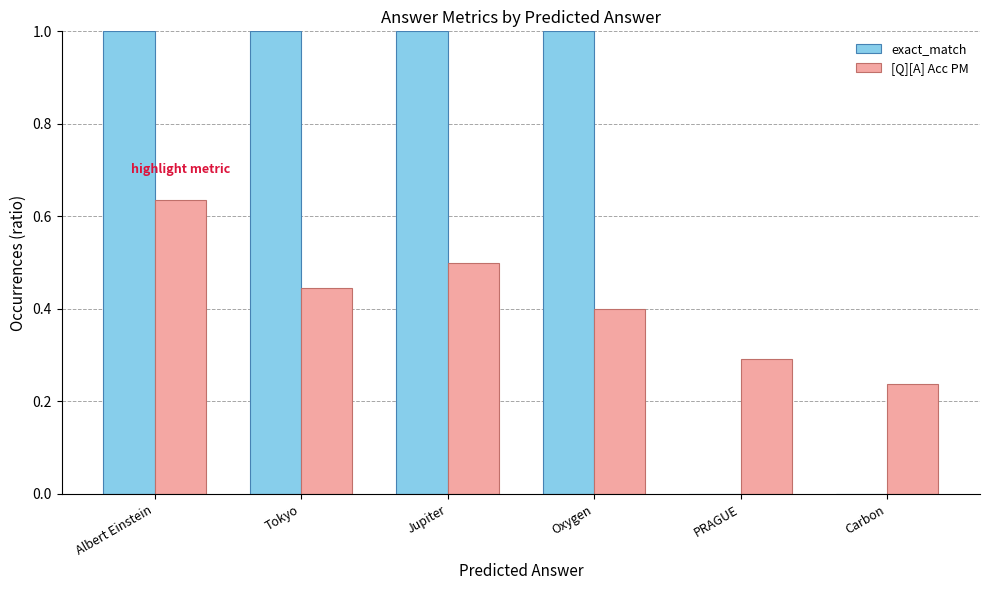

What is the sum of all exact_match values?

4.0